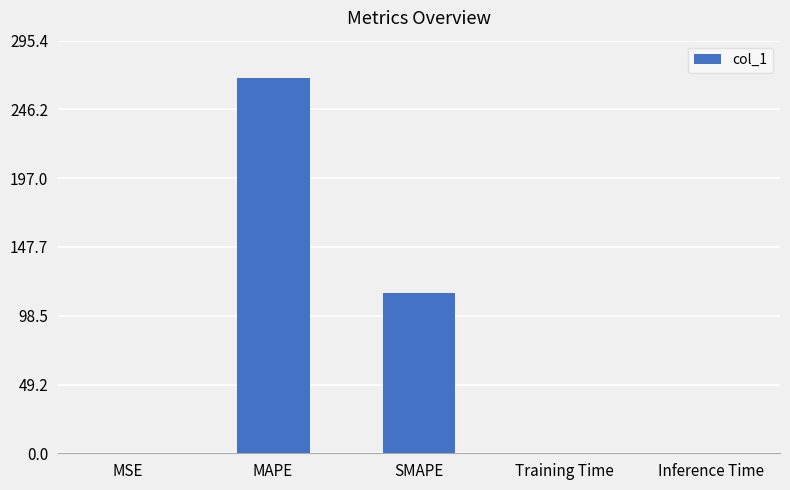

The chart shows a value of 184.2 at SMAPE. True or false?

False